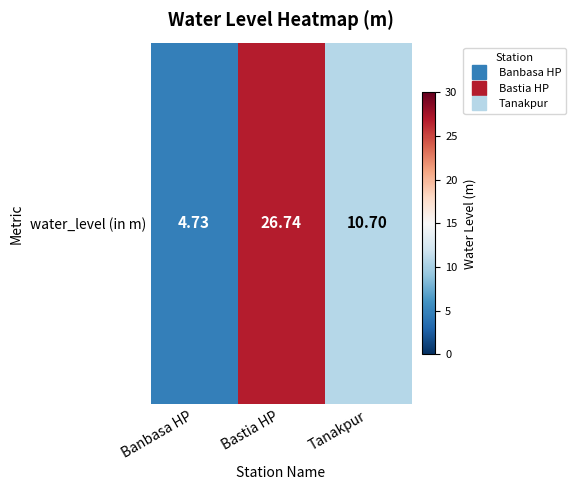

True or false: the data shows 10.7 at Tanakpur.

True